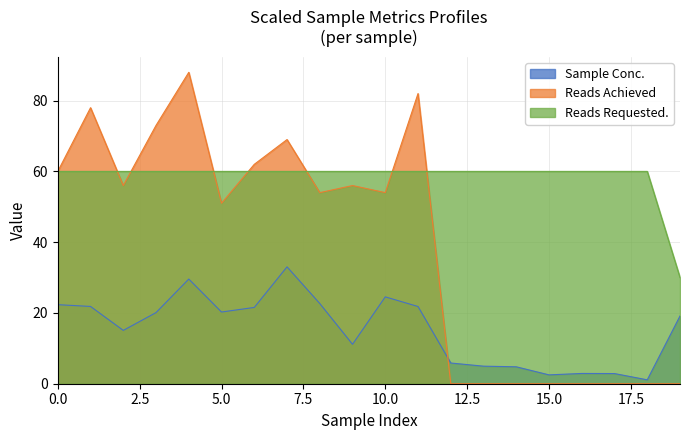

What is the total value across all series at 5.0?

131.3